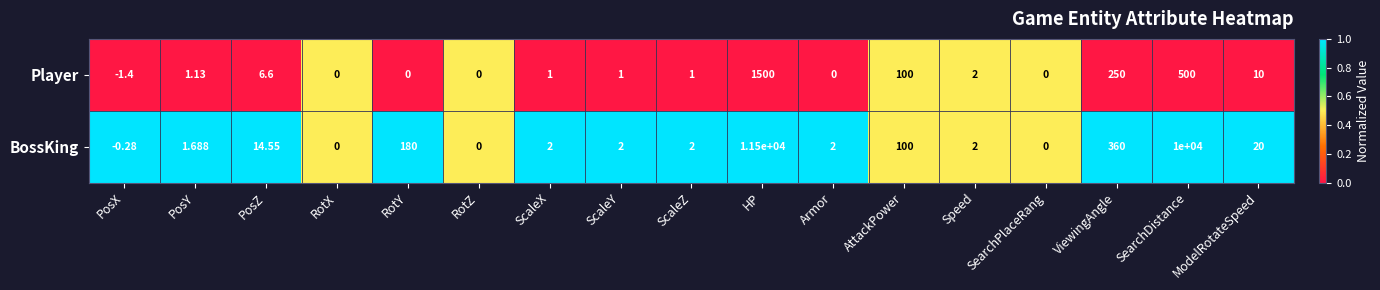

At which label does BossKing reach its peak?

HP